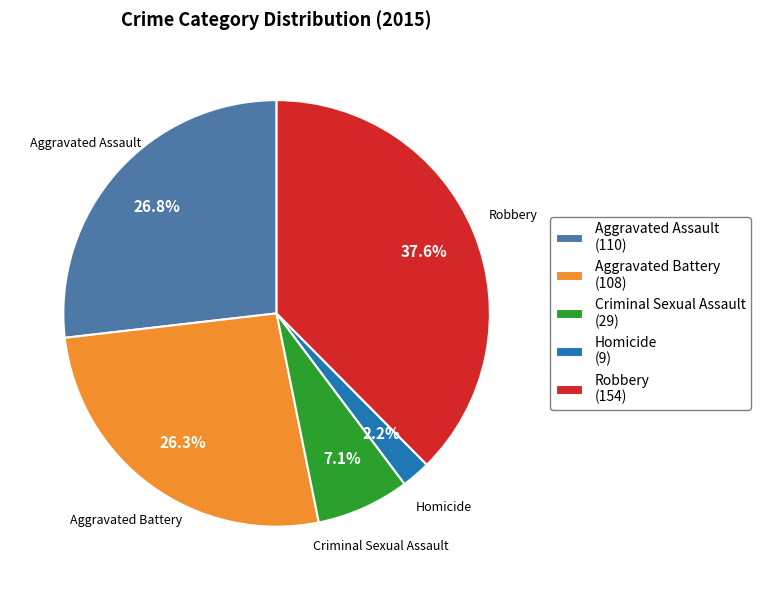

Which slice is the largest?

Robbery